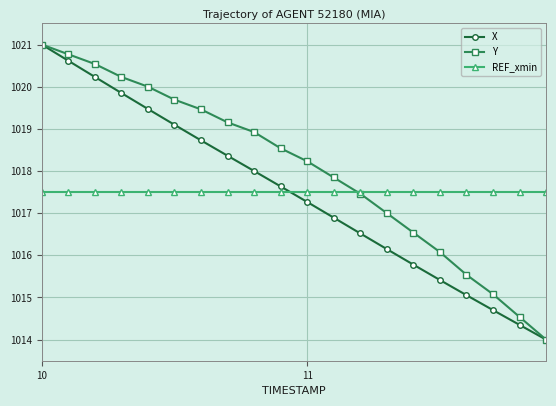

What is the lowest value of the X series?

1014.0